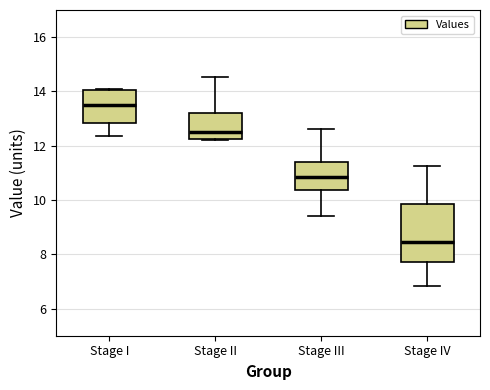

Reading left to right, read every box against the y-axis: the position of its median line, the range the box covers, and the ends of its whiskers. The values are not printed on the chart, so give them approximately, as read against the axis.

Stage I: median 13.6, box 12.8 to 14.0, whiskers 12.4 to 14.2
Stage II: median 12.6, box 12.2 to 13.2, whiskers 12.2 to 14.6
Stage III: median 10.8, box 10.4 to 11.4, whiskers 9.4 to 12.6
Stage IV: median 8.4, box 7.8 to 9.8, whiskers 6.8 to 11.2